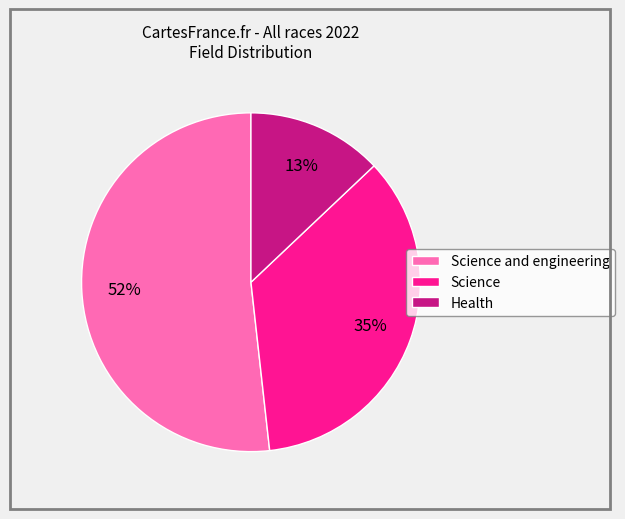

To the nearest percent, what is the combined percentage of Health and Science and engineering?

65%